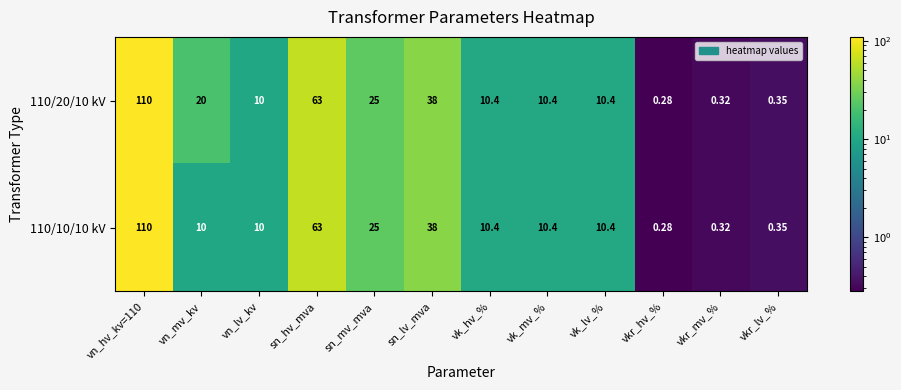

At which label does 110/10/10 kV reach its minimum?

vkr_hv_%